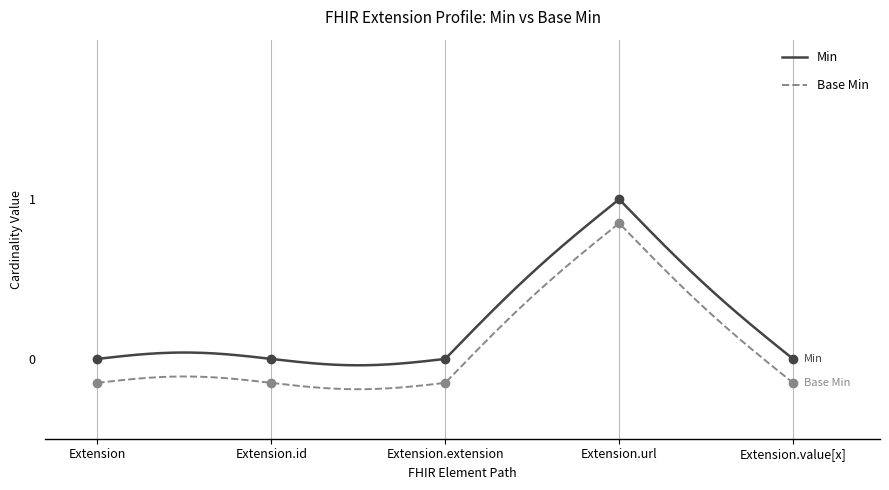

Where is Min nearest to the value 0?

Extension